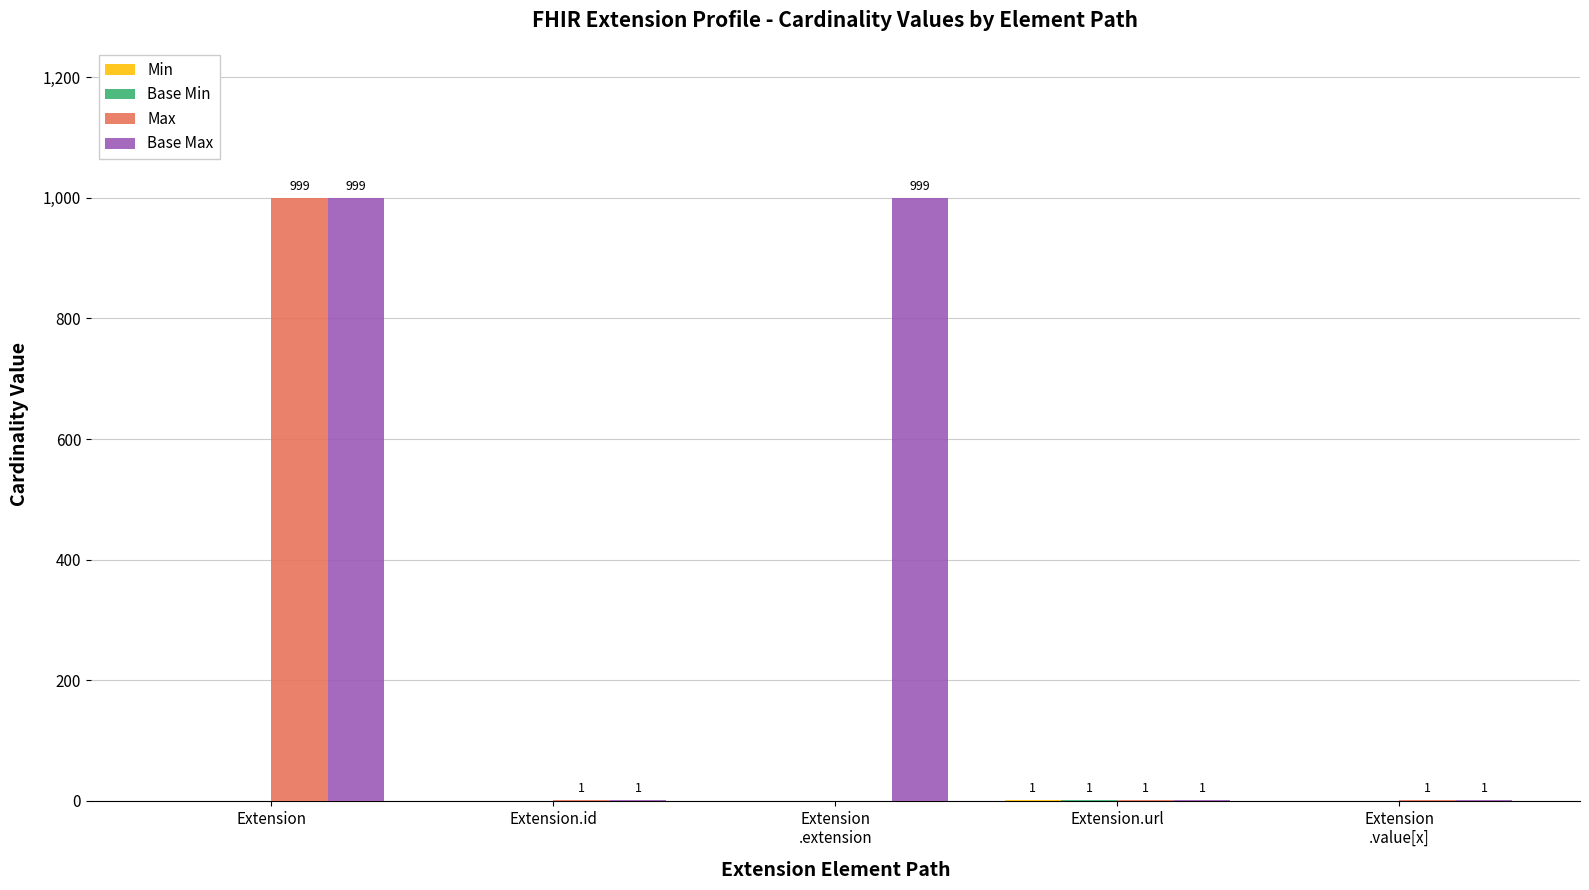

Which series has the largest total across all categories?

Base Max